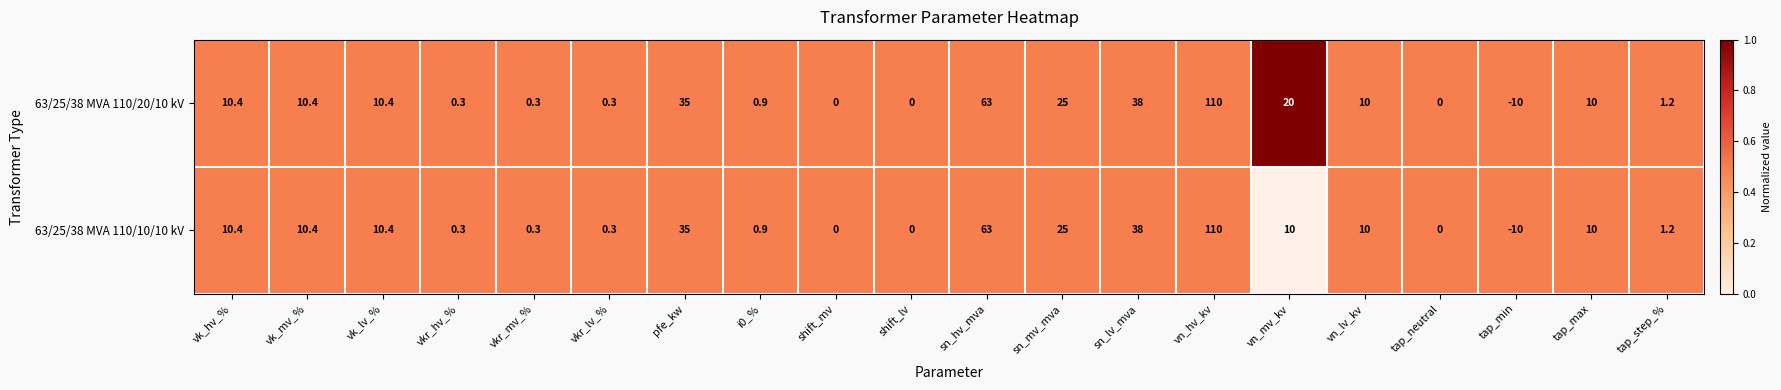

At how many categories does at least one series exceed 11?

6